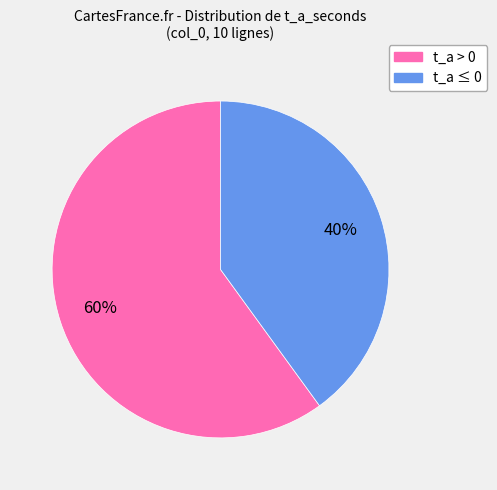

To the nearest percent, what is the difference between the largest and smallest slice percentages?

20%